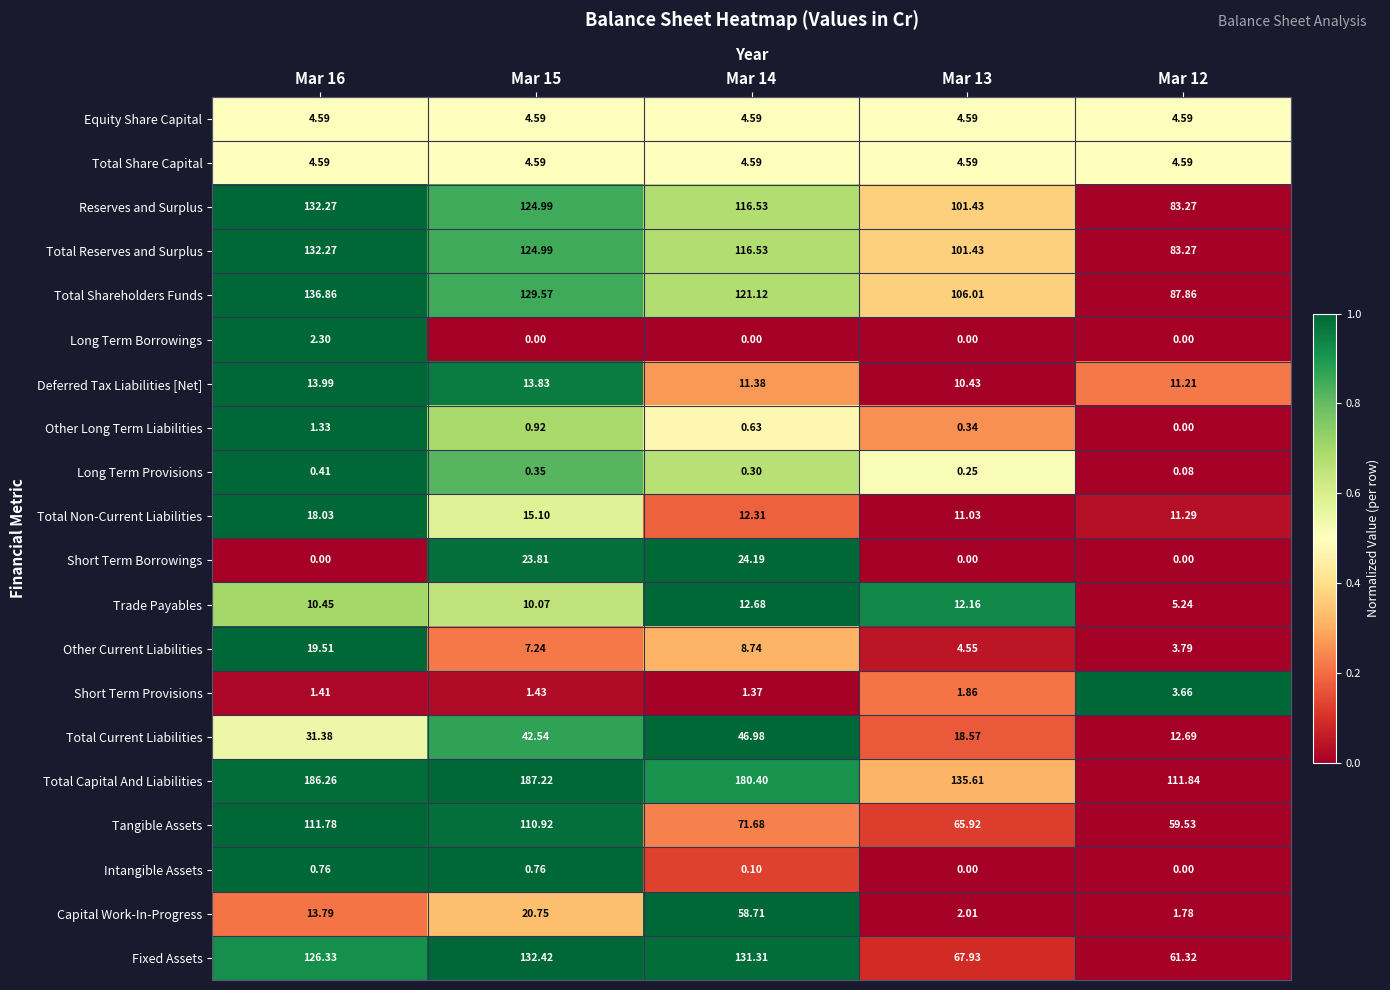

What is the difference between the highest and lowest values at Mar 13?

135.6